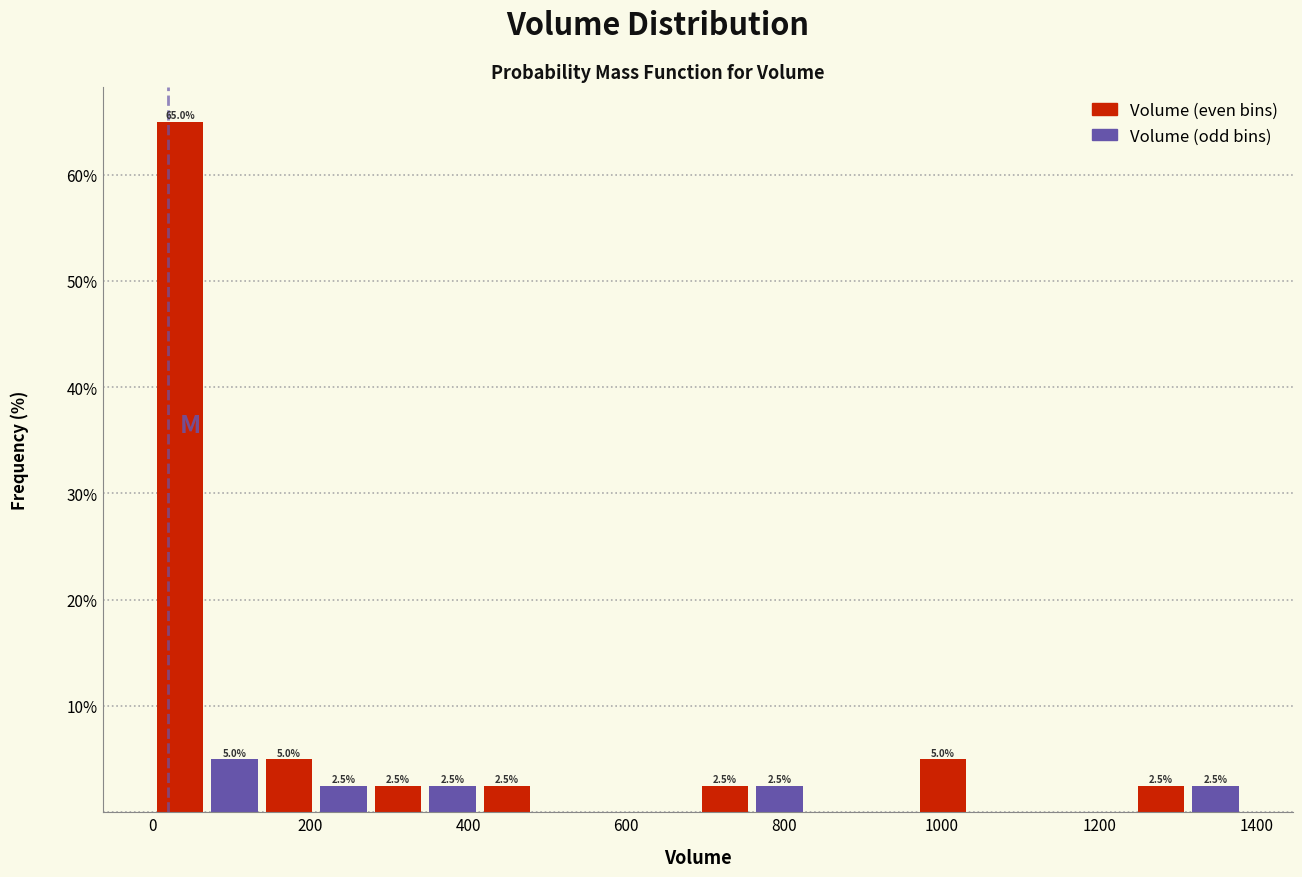

Around what value on the x-axis is the tallest bar? Give the approximate position of its centre, as read against the axis.

40